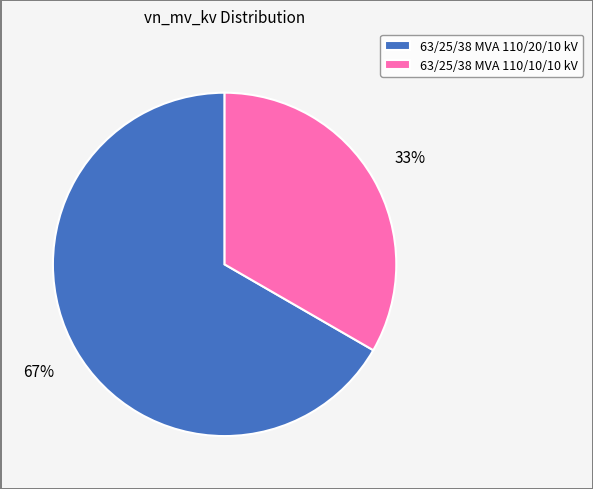

Between 63/25/38 MVA 110/20/10 kV and 63/25/38 MVA 110/10/10 kV, which is larger?

63/25/38 MVA 110/20/10 kV